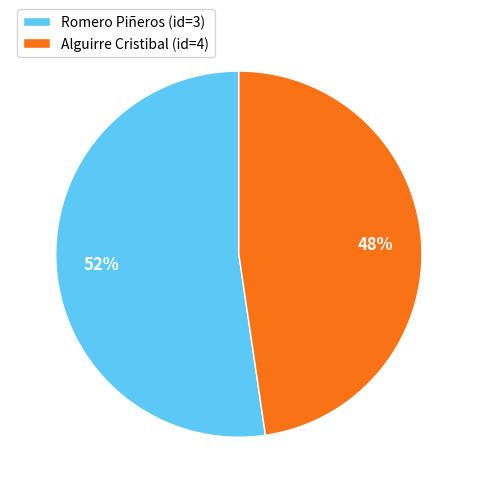

True or false: Romero Piñeros (id=3) accounts for 52% of the total.

True